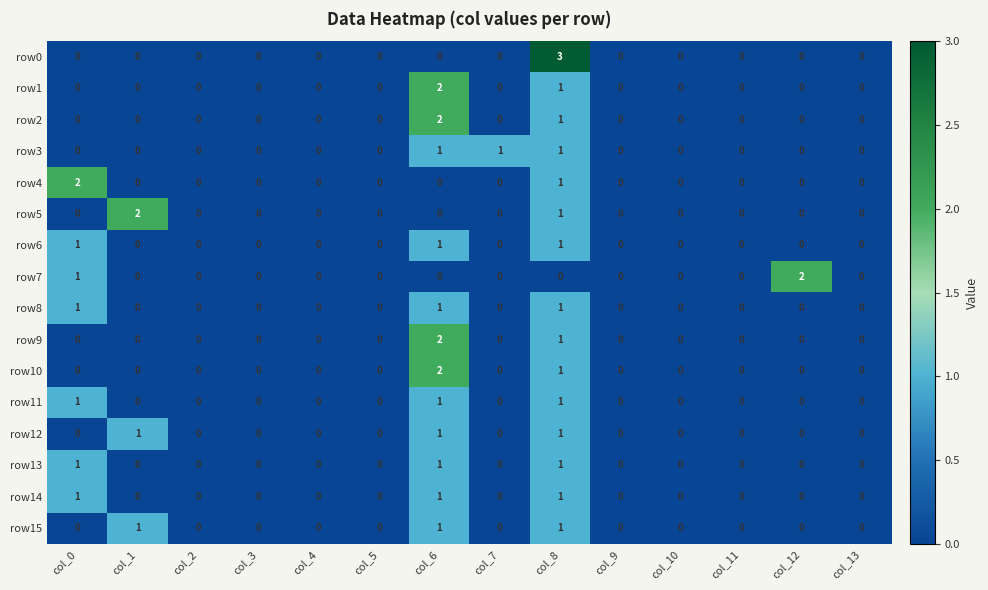

How many values in the row14 series exceed 0?

3